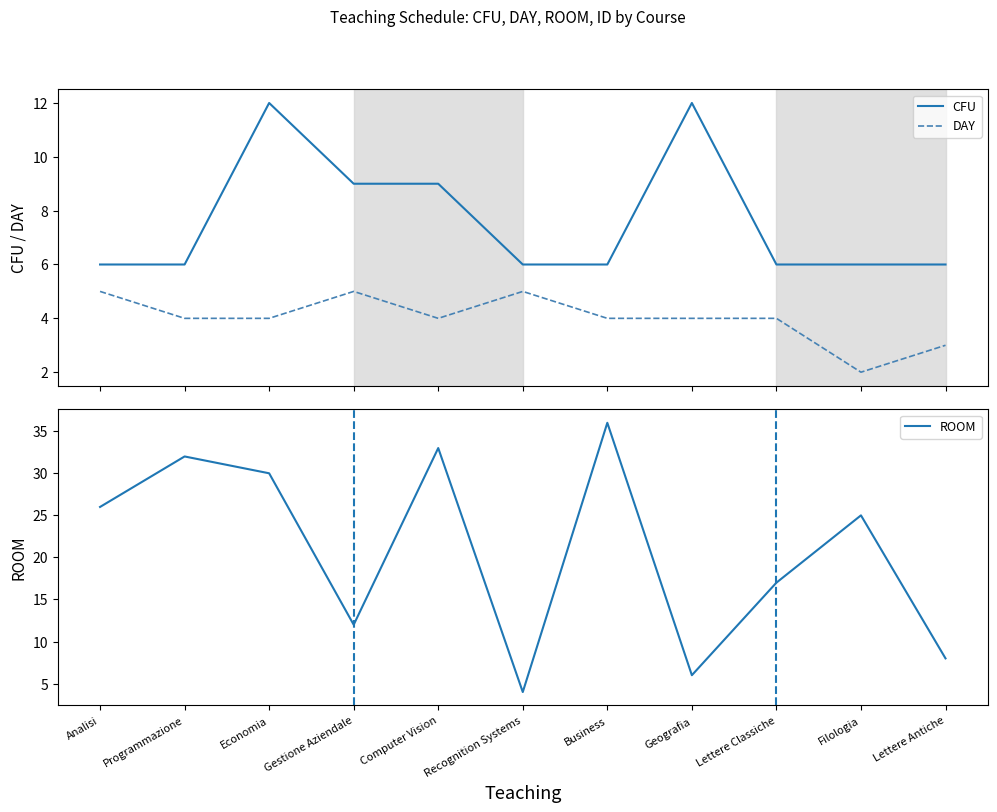

List the series in order of their peak value, lowest first.

DAY, CFU, ROOM